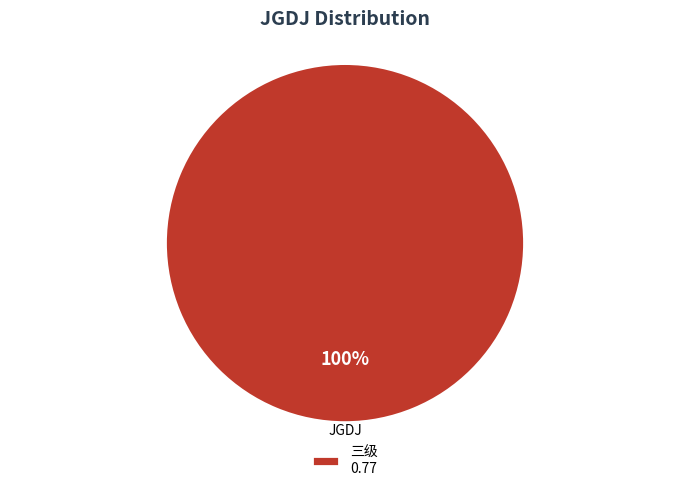

The 三级 0.77 slice represents 100% of the pie. True or false?

True